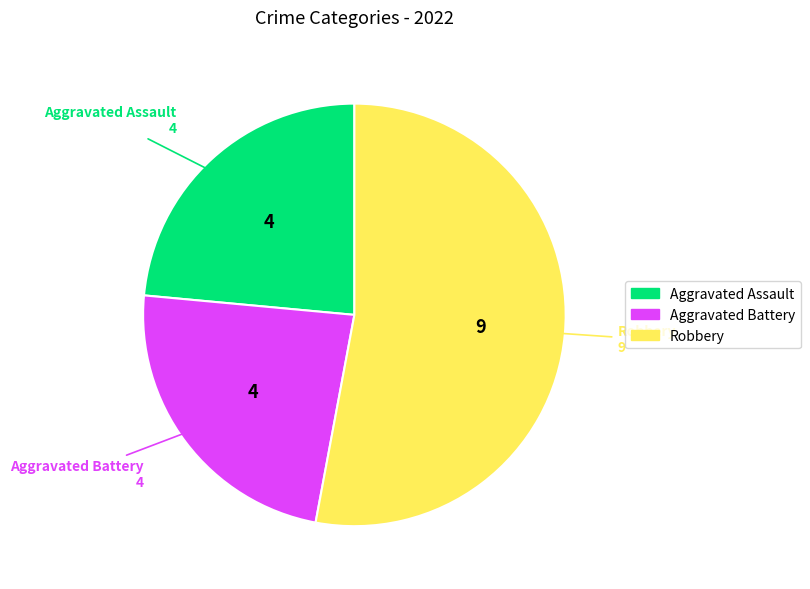

Is there any slice that represents more than half of the pie?

Yes